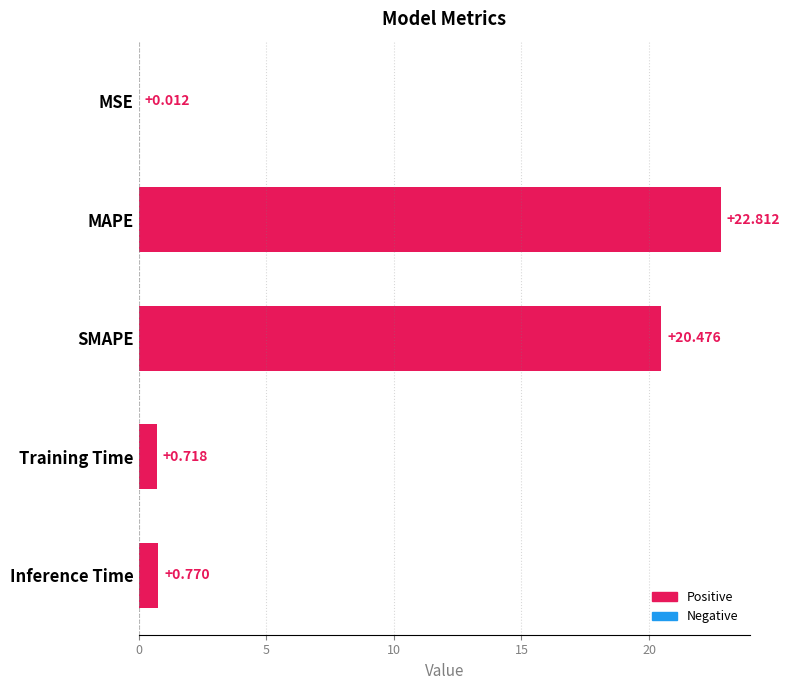

What is the maximum value shown in the chart?

22.8